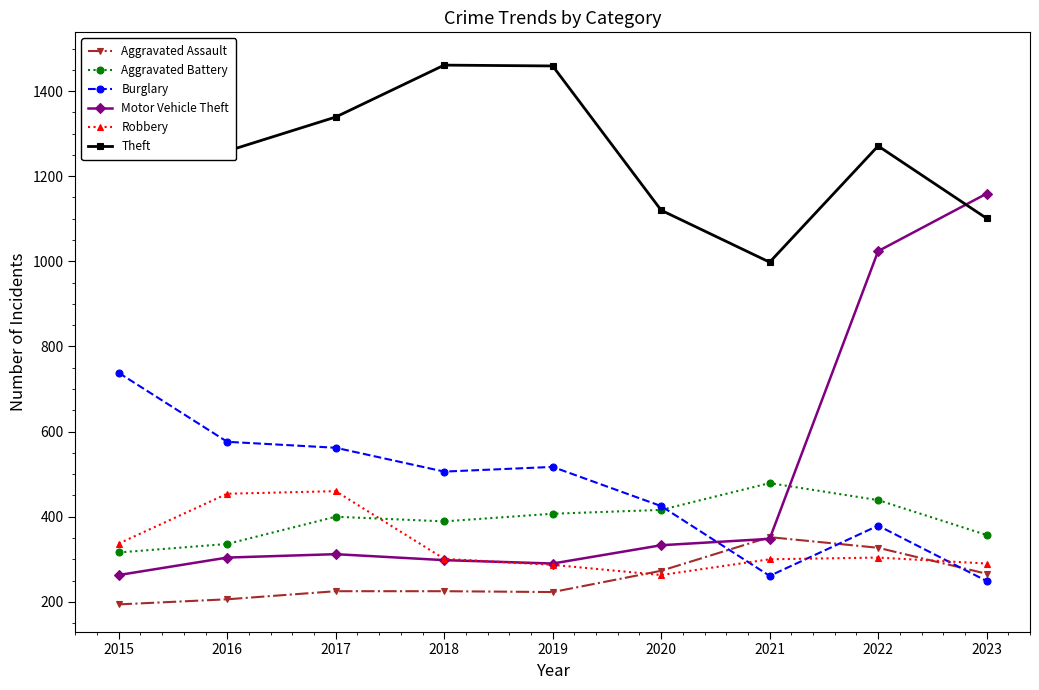

What is the difference between the maximum and minimum values in the Aggravated Battery series?

163